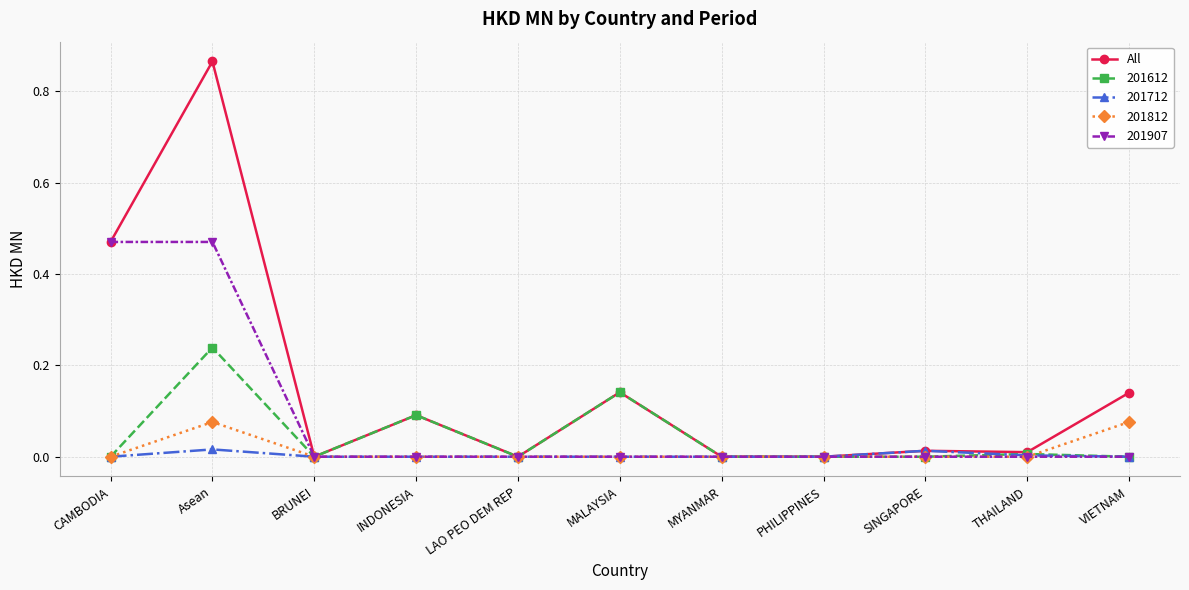

Which series has the largest total across all categories?

All